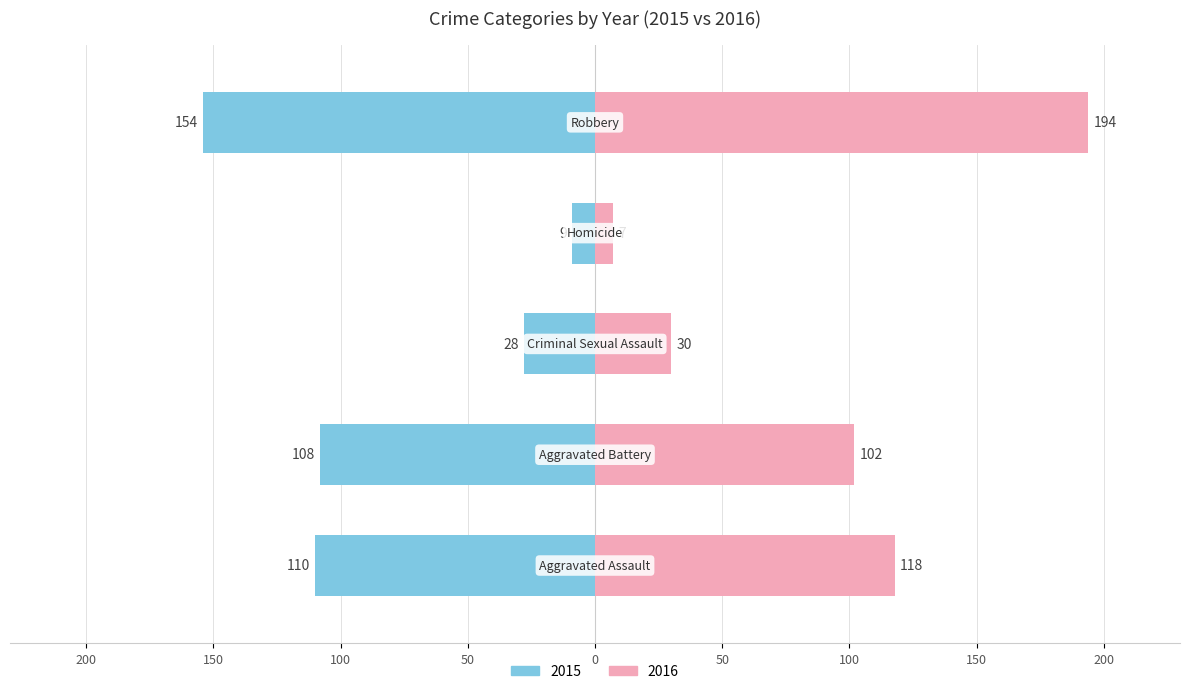

What is the label of the 3rd bar from the right?

Criminal Sexual Assault